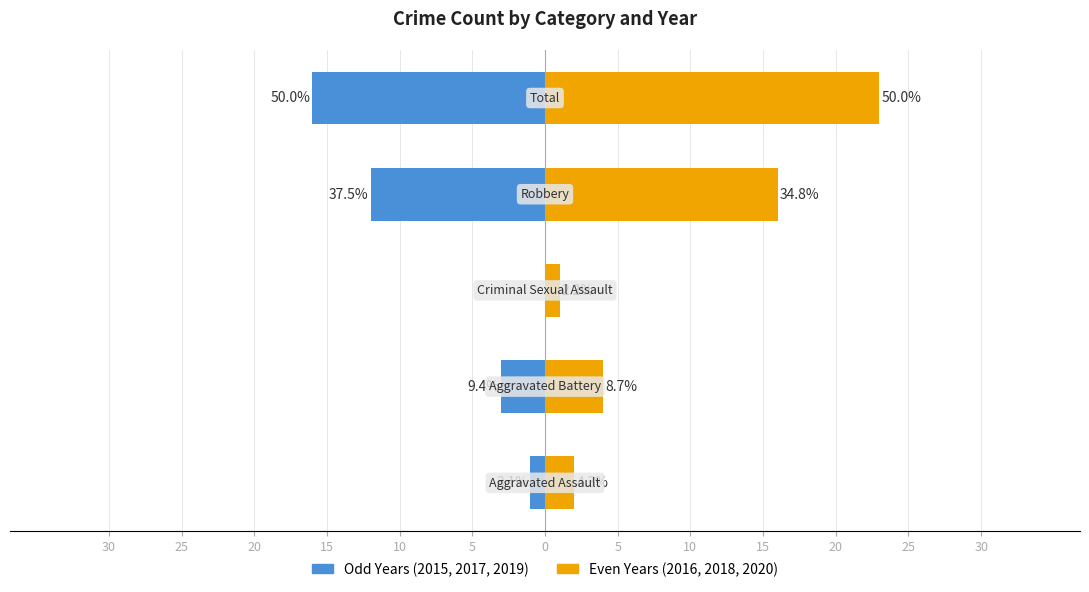

Are the bars grouped side by side (vs. stacked)?

Yes